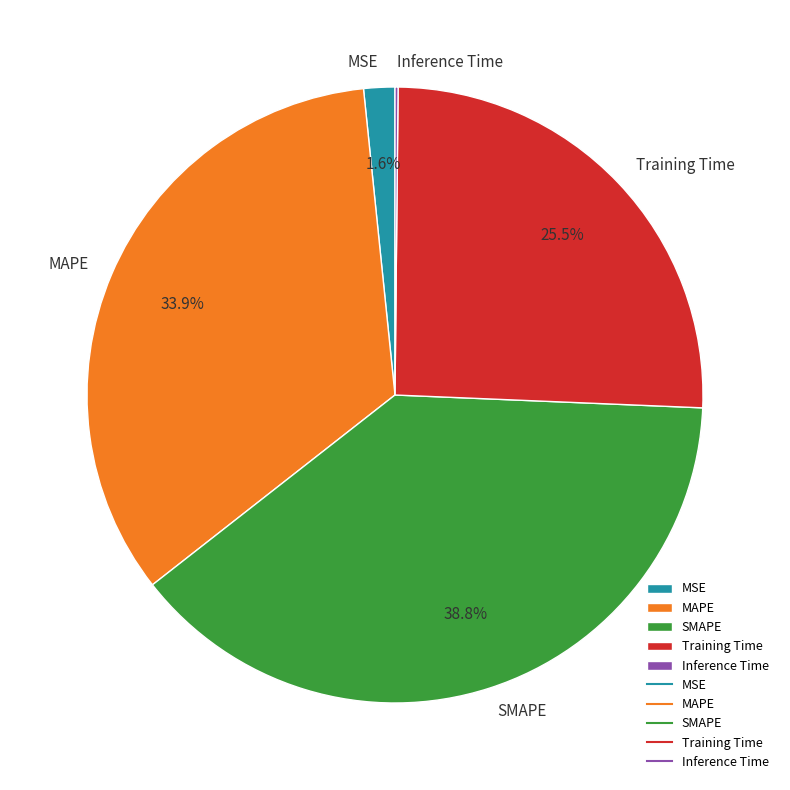

Is there any slice that represents more than half of the pie?

No